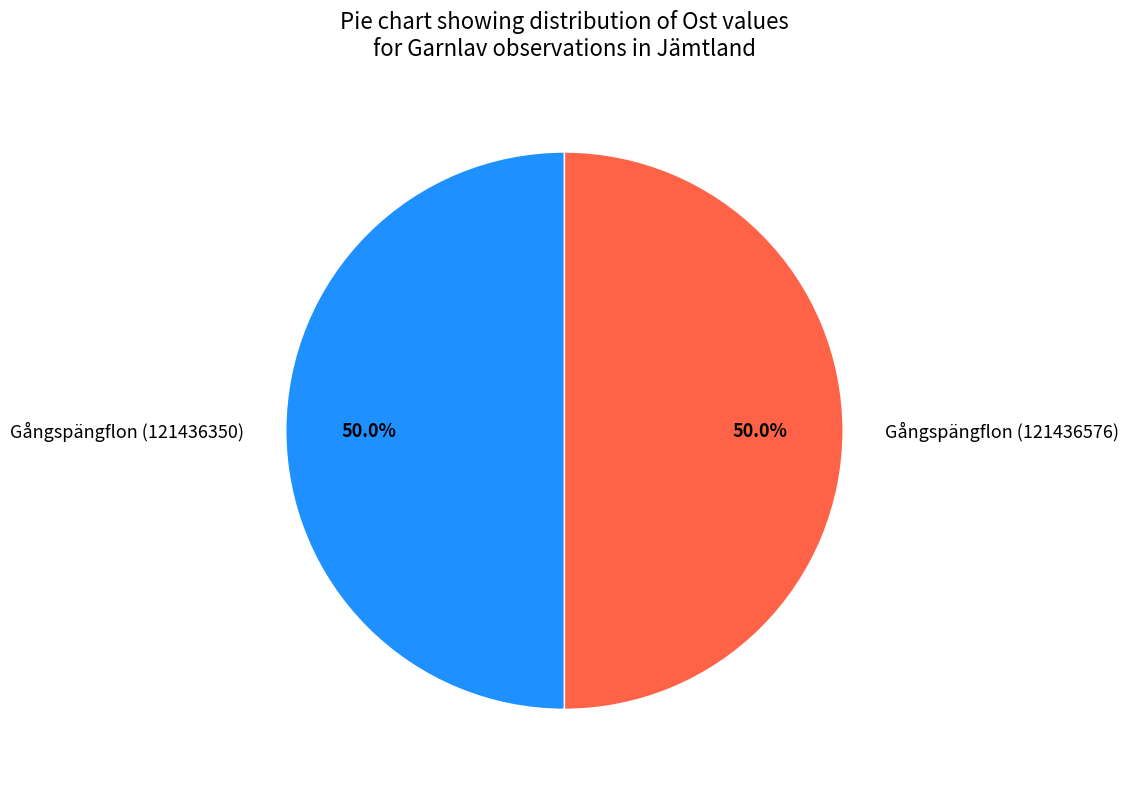

Combined, what portion of the pie is Gångspängflon (121436576) and Gångspängflon (121436350)?

100.0%